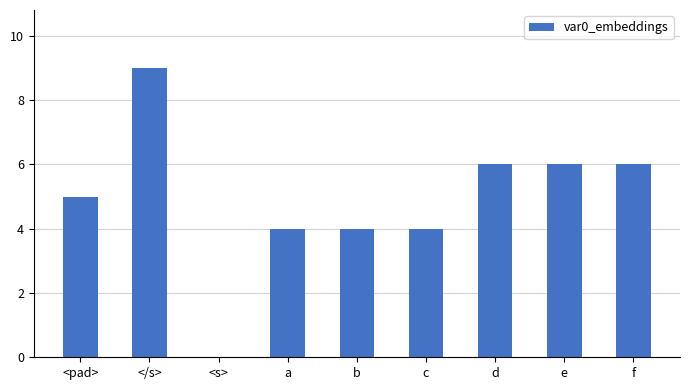

What is the sum of the values at a and d?

10